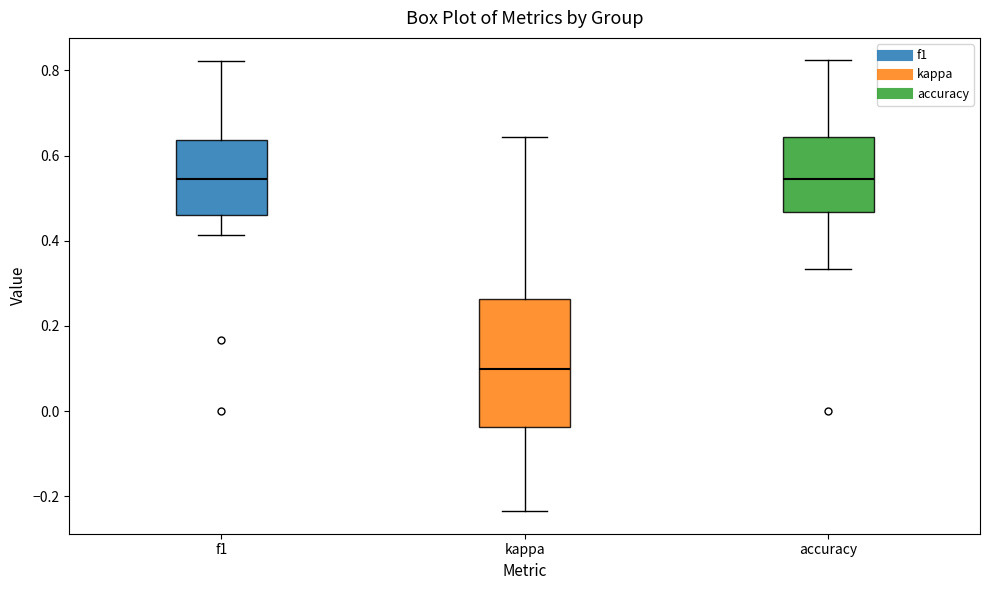

Comparing the boxes themselves (not the whiskers), which one is the tallest?

kappa